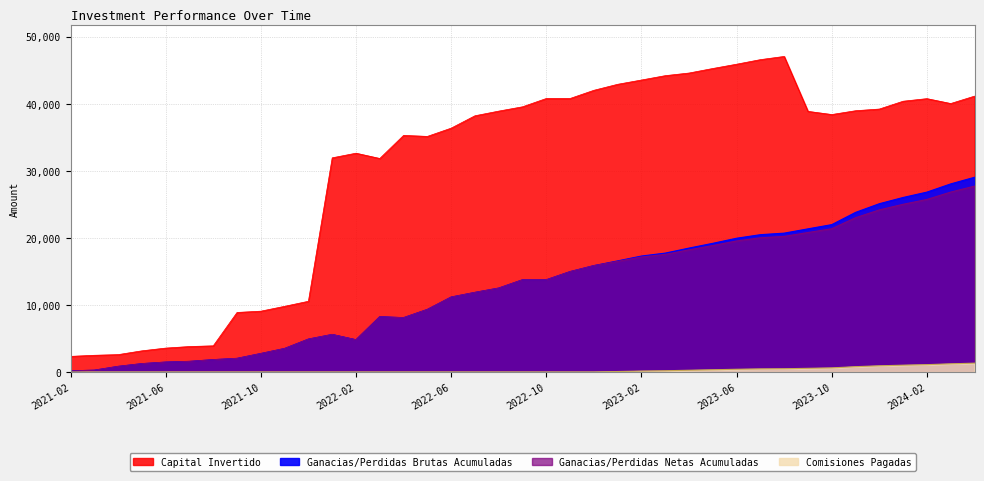

The value of Ganacias/Perdidas Brutas Acumuladas at 2023-02 is 4632.7. True or false?

False